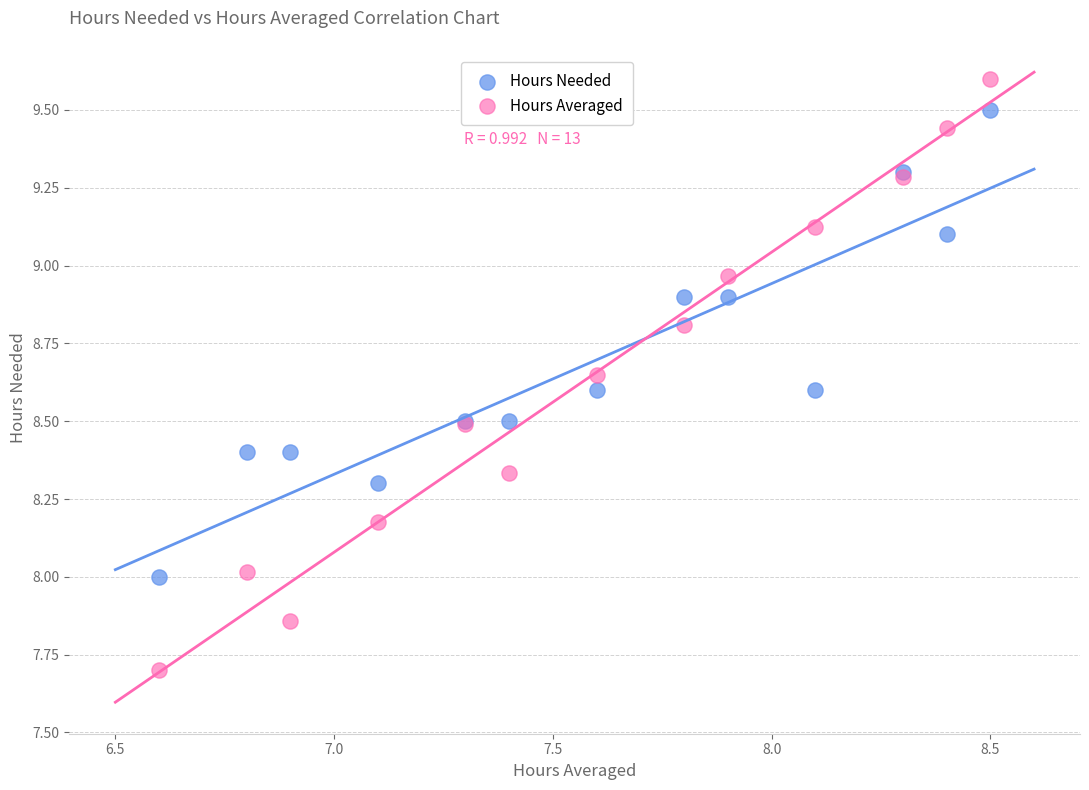

What are all the series names shown in the legend?

Hours Needed, Hours Averaged